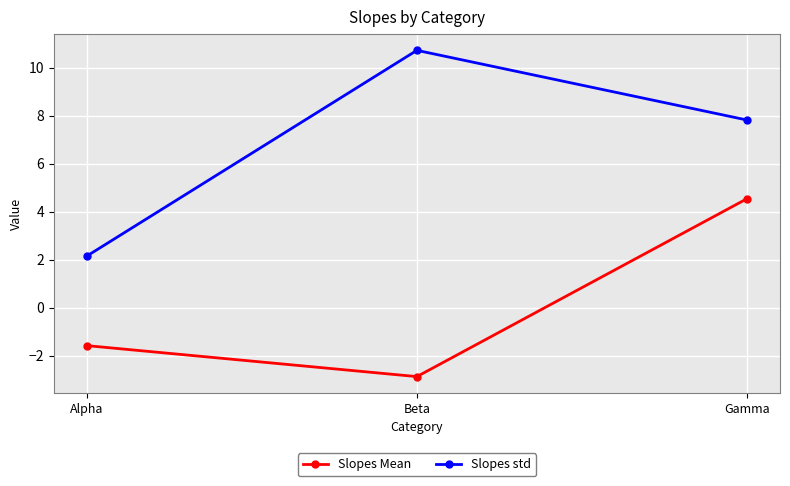

What is the label of the 1st point from the left?

Alpha